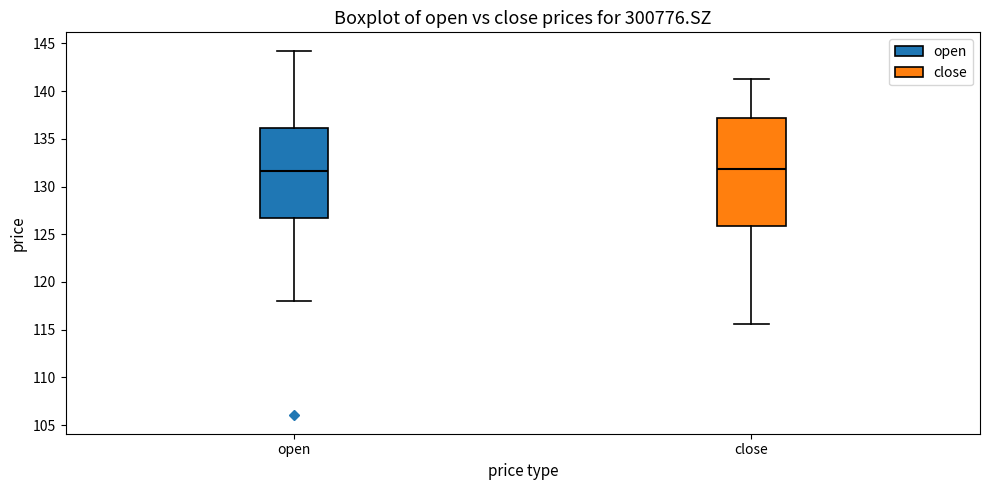

Reading left to right, transcribe this box plot: for each box, give where its median line is, the range the box spans, and where its two whiskers end, as read against the y-axis. The values are not printed on the chart, so give them approximately, as read against the axis.

open: median 131.5, box 126.5 to 136.0, whiskers 118.0 to 144.5
close: median 132.0, box 126.0 to 137.0, whiskers 115.5 to 141.5